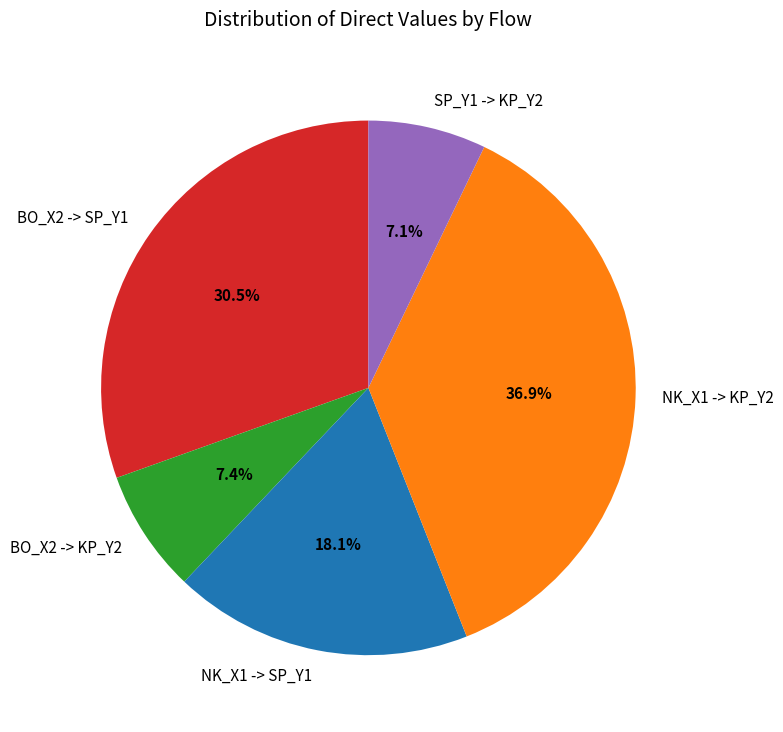

To the nearest percent, what is the combined percentage of SP_Y1 -> KP_Y2 and BO_X2 -> SP_Y1?

38%